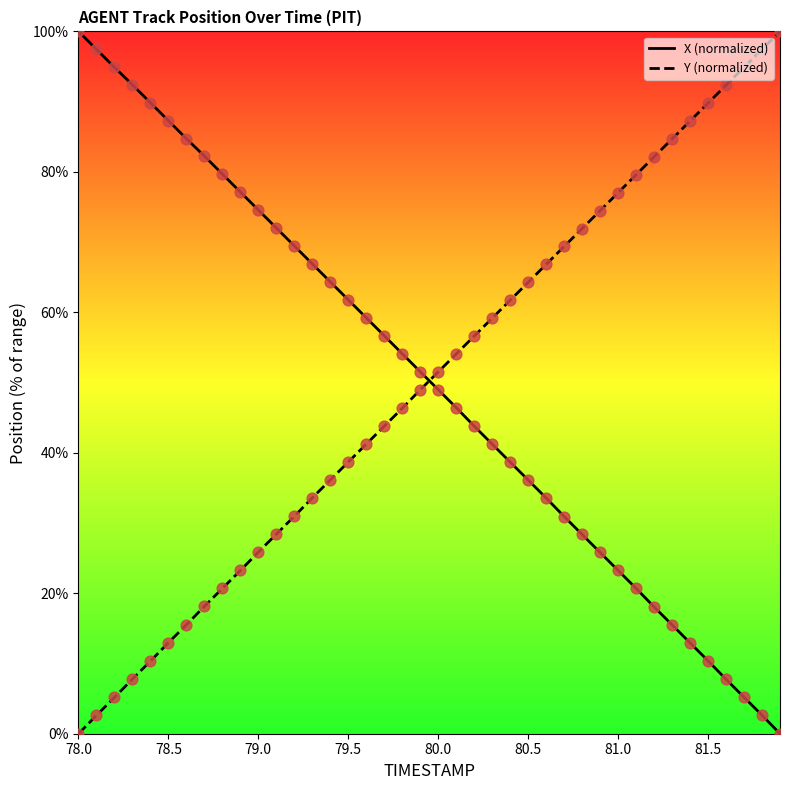

What are all the series names shown in the legend?

X (normalized), Y (normalized)